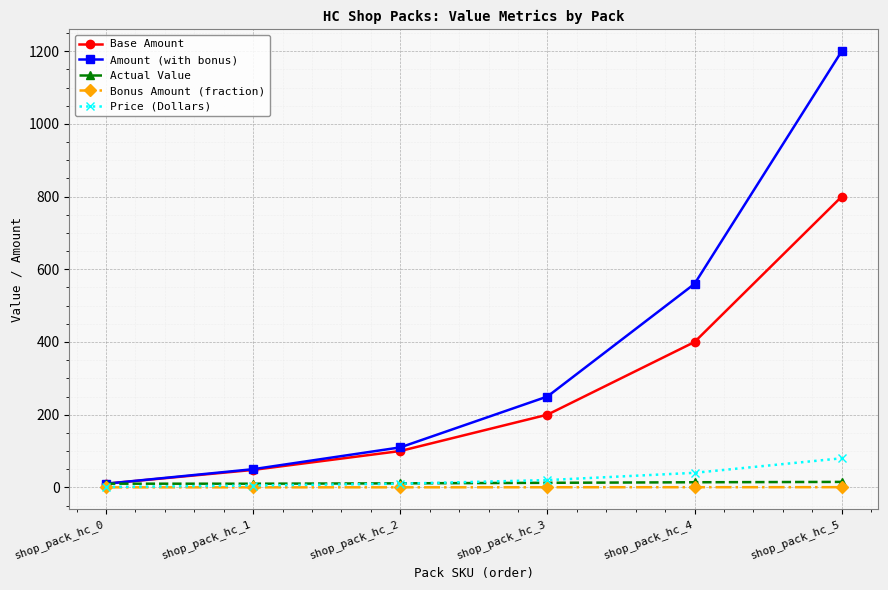

The Actual Value series shows 10.1 at shop_pack_hc_0. True or false?

True